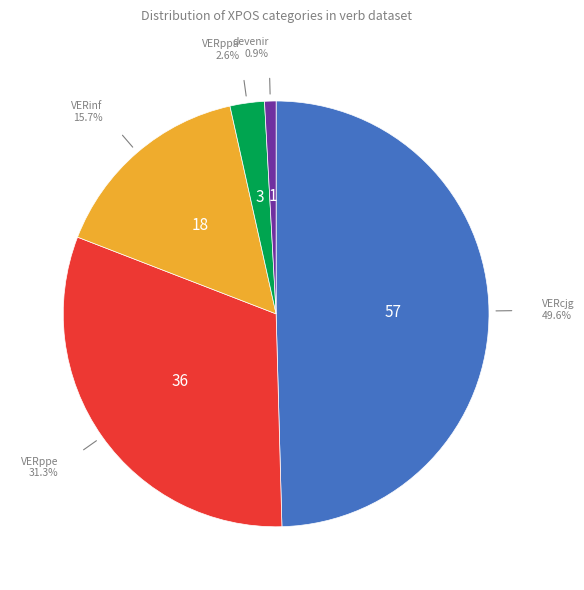

Count the number of slices in the pie.

5